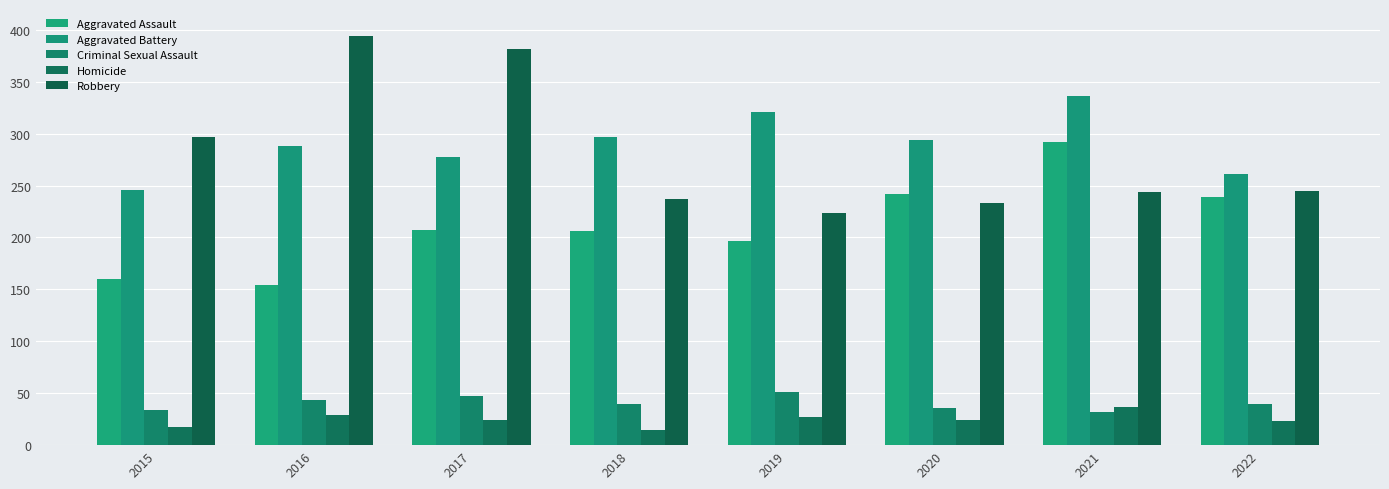

What is the minimum value for Criminal Sexual Assault?

32